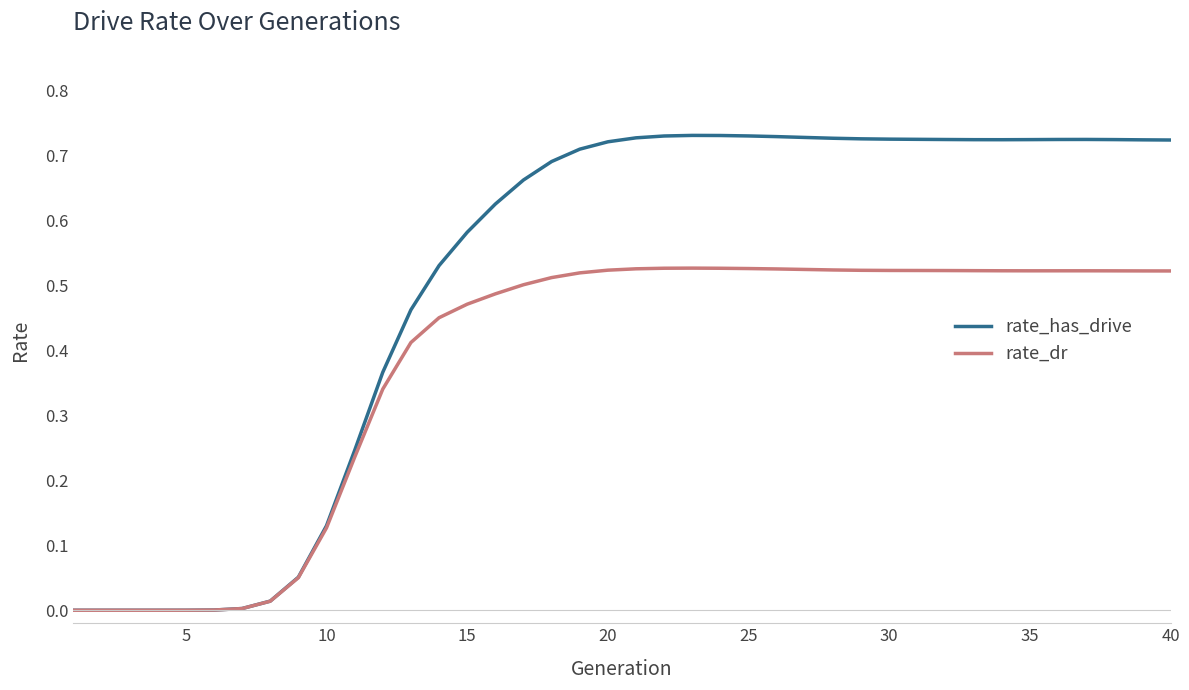

Which series has the widest spread of values?

rate_has_drive